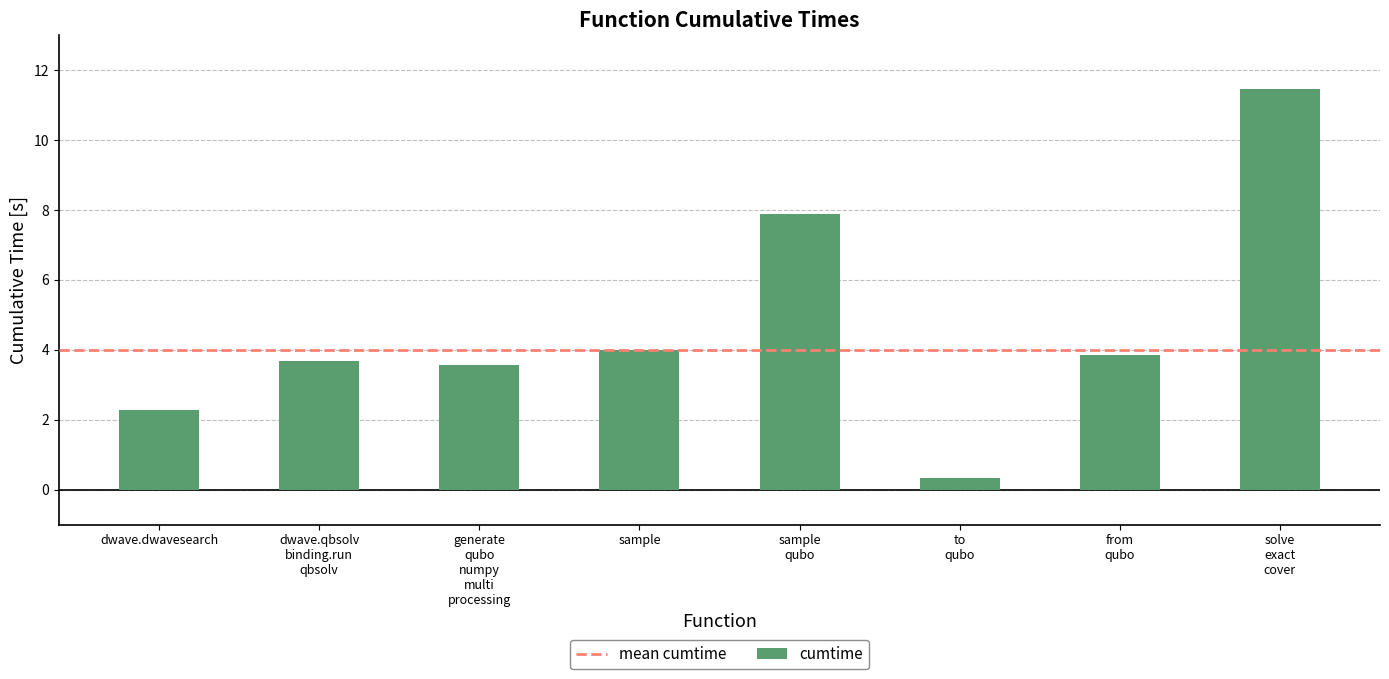

Reading left to right, transcribe all the data shown in this chart.

2.3	3.7	3.6	4.0	7.9	0.3	3.9	11.5